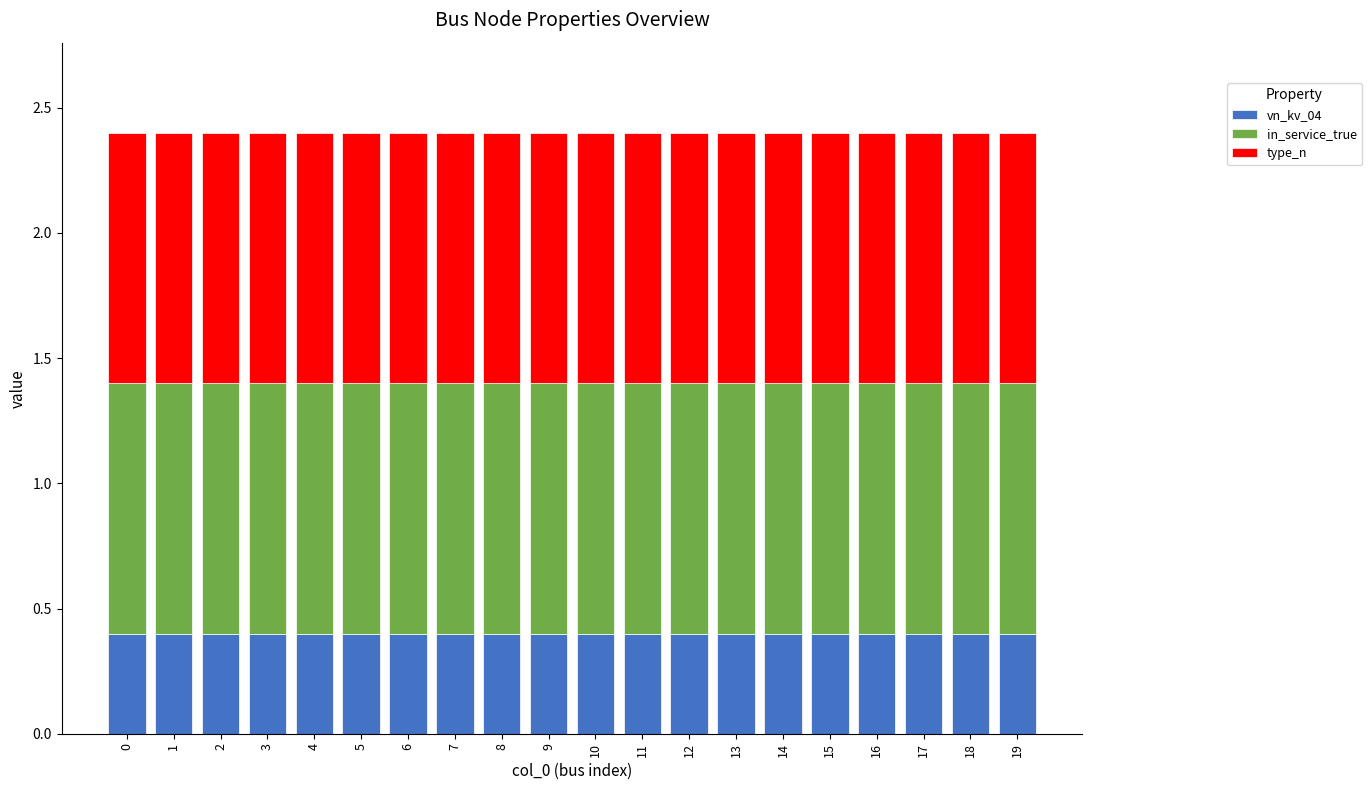

What is the total value across all series at 11?

2.4